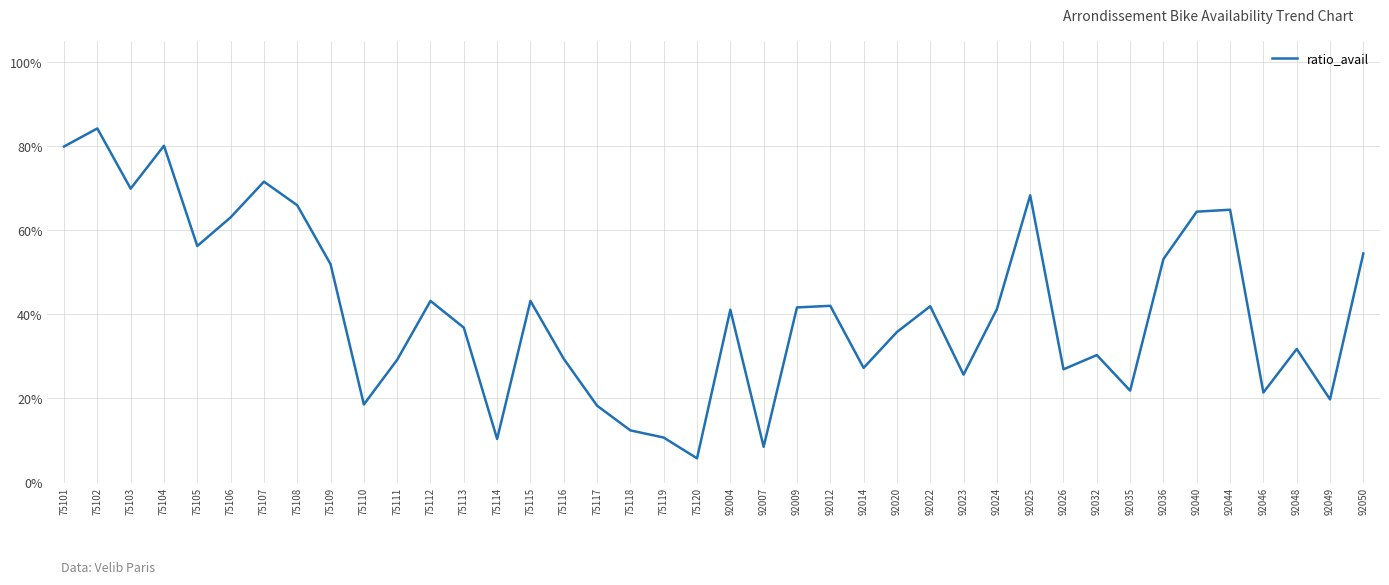

True or false: the data shows 1.1 at 75107.

False